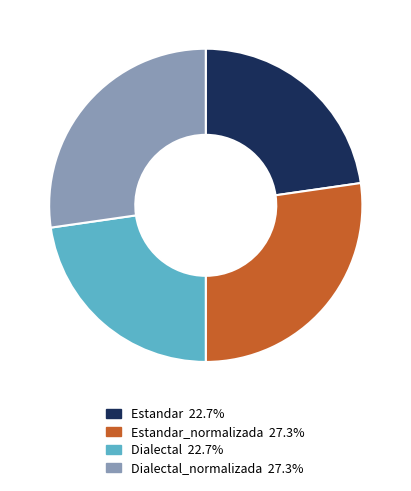

Does any single category account for the majority?

No